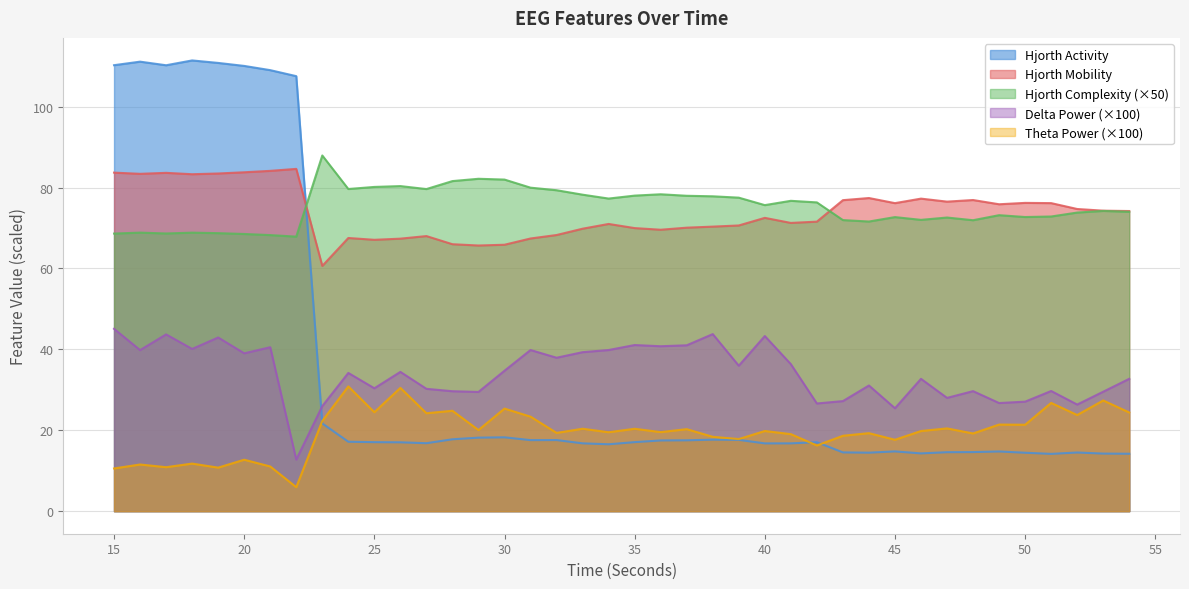

In hjorthMobility_EEG, how many points are lower than both neighbors (excluding endpoints)?

10